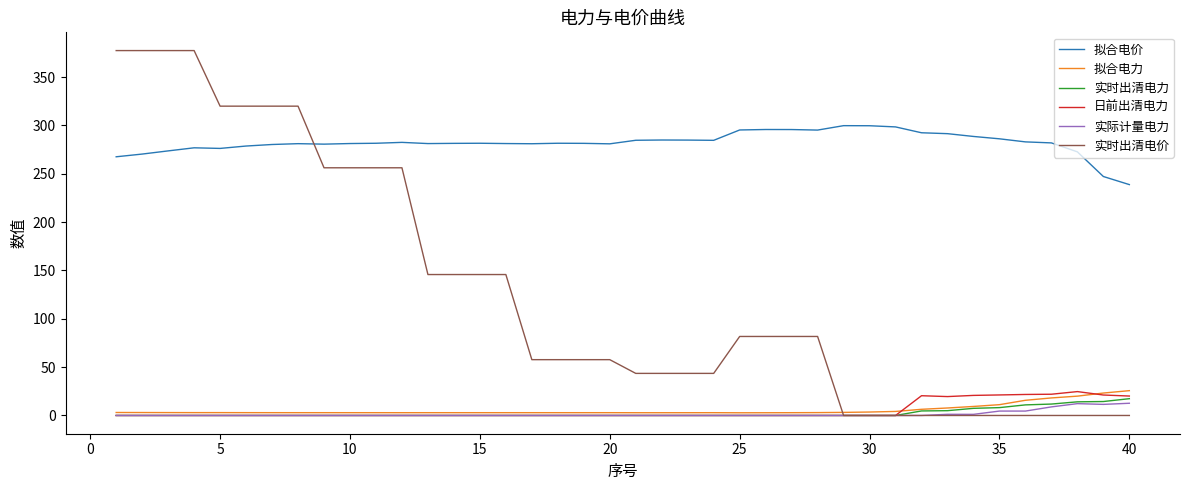

Which series has the largest total across all categories?

拟合电价